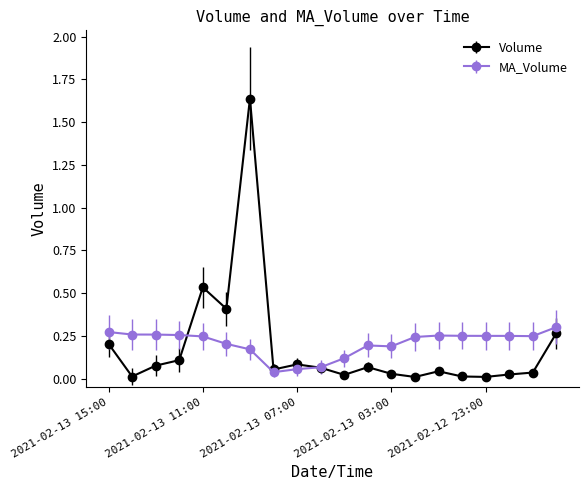

Which series has the widest spread of values?

Volume